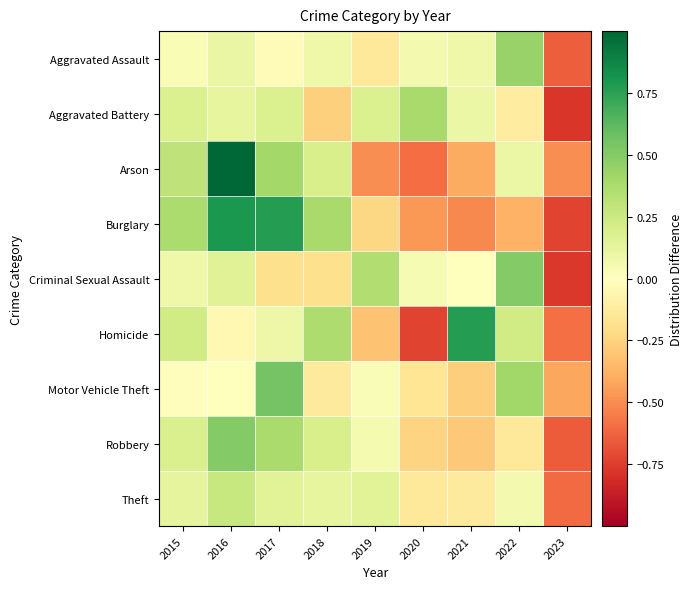

Reading left to right, transcribe all the data shown in this chart.

Aggravated Assault: 2015=0.0	2016=0.1	2017=-0.0	2018=0.1	2019=-0.1	2020=0.1	2021=0.1	2022=0.4	2023=-0.6
Aggravated Battery: 2015=0.2	2016=0.1	2017=0.2	2018=-0.3	2019=0.2	2020=0.4	2021=0.1	2022=-0.1	2023=-0.8
Arson: 2015=0.3	2016=1.0	2017=0.4	2018=0.2	2019=-0.5	2020=-0.6	2021=-0.4	2022=0.1	2023=-0.5
Burglary: 2015=0.4	2016=0.8	2017=0.8	2018=0.4	2019=-0.2	2020=-0.5	2021=-0.5	2022=-0.4	2023=-0.7
Criminal Sexual Assault: 2015=0.1	2016=0.2	2017=-0.2	2018=-0.2	2019=0.4	2020=0.0	2021=0.0	2022=0.5	2023=-0.8
Homicide: 2015=0.2	2016=-0.0	2017=0.1	2018=0.4	2019=-0.3	2020=-0.7	2021=0.8	2022=0.2	2023=-0.6
Motor Vehicle Theft: 2015=-0.0	2016=0.0	2017=0.6	2018=-0.1	2019=0.0	2020=-0.2	2021=-0.3	2022=0.4	2023=-0.4
Robbery: 2015=0.2	2016=0.5	2017=0.4	2018=0.2	2019=0.0	2020=-0.2	2021=-0.3	2022=-0.1	2023=-0.7
Theft: 2015=0.1	2016=0.3	2017=0.1	2018=0.1	2019=0.1	2020=-0.1	2021=-0.1	2022=0.1	2023=-0.6